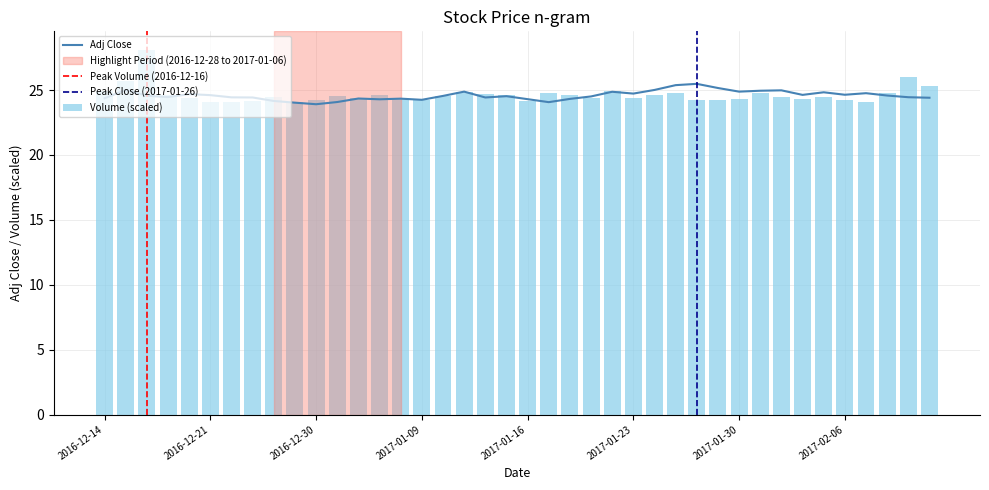

What is the lowest value of the Adj Close series?

23.9